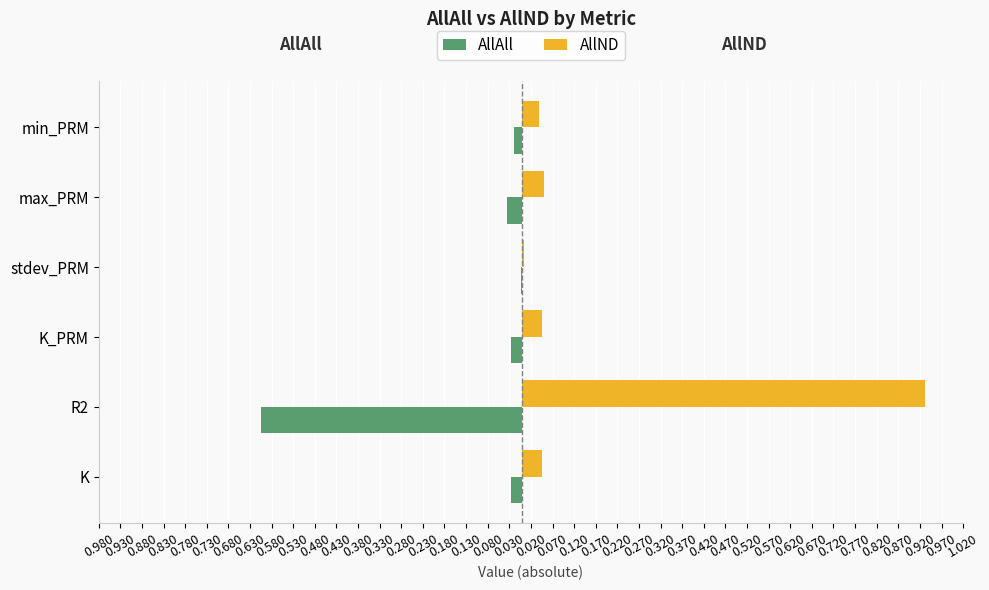

What are all the series names shown in the legend?

AllAll, AllND